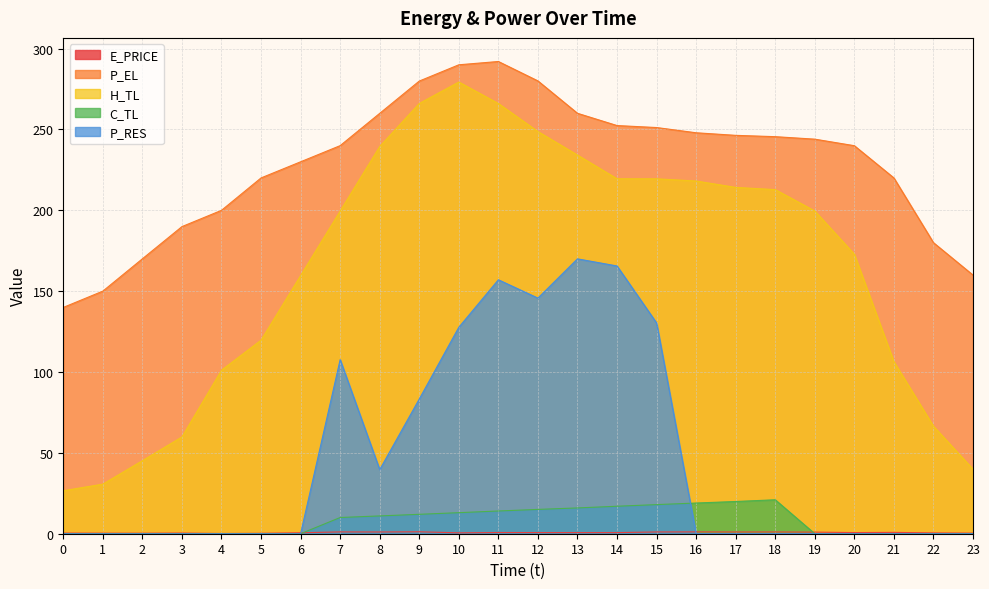

True or false: P_RES and P_EL intersect in this chart.

False